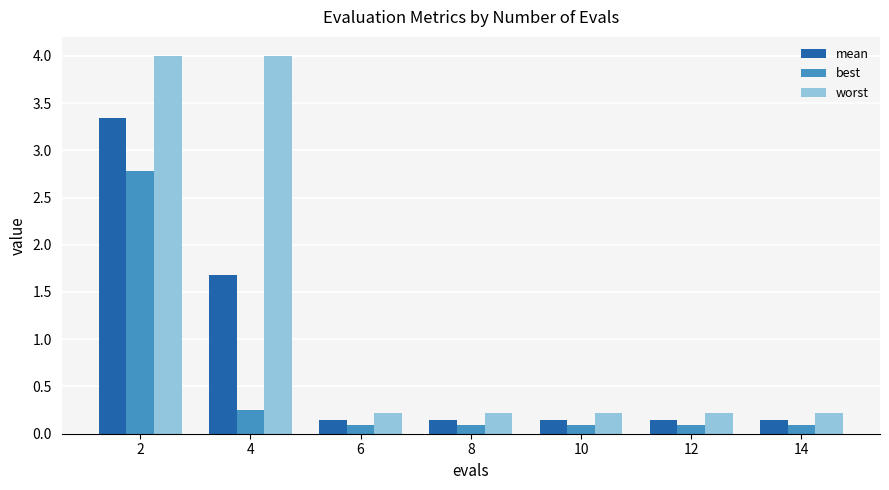

List the series in order of their peak value, highest first.

worst, mean, best